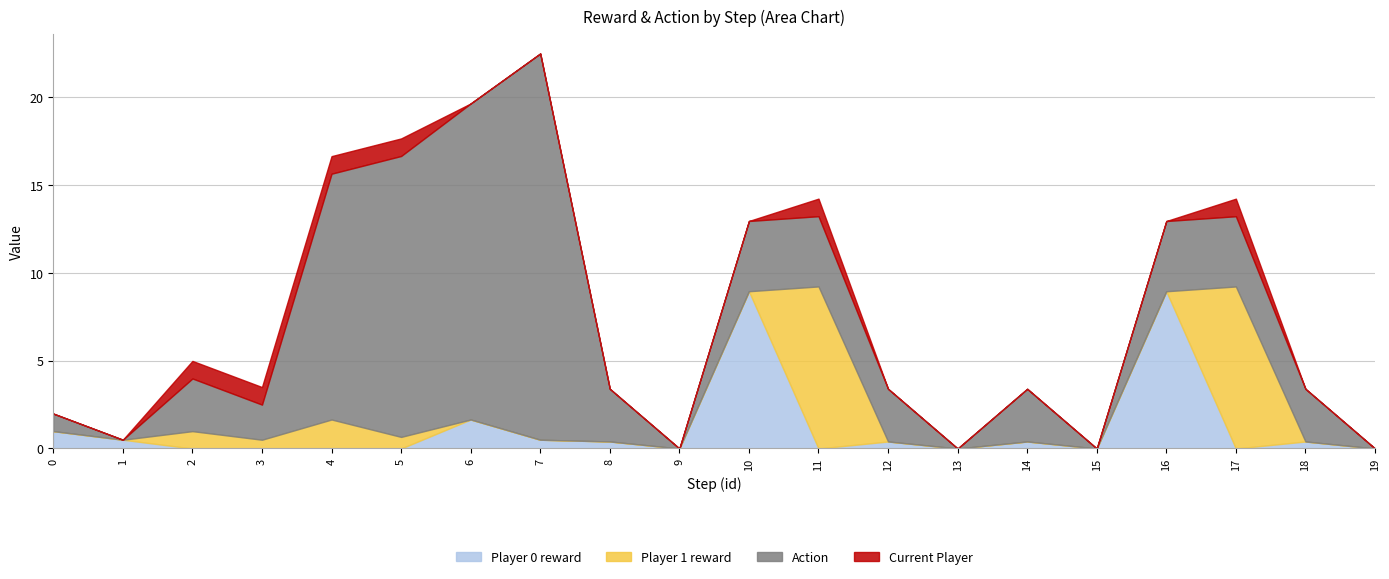

List the series in order of their peak value, highest first.

Action, Player 1 reward, Player 0 reward, Current Player